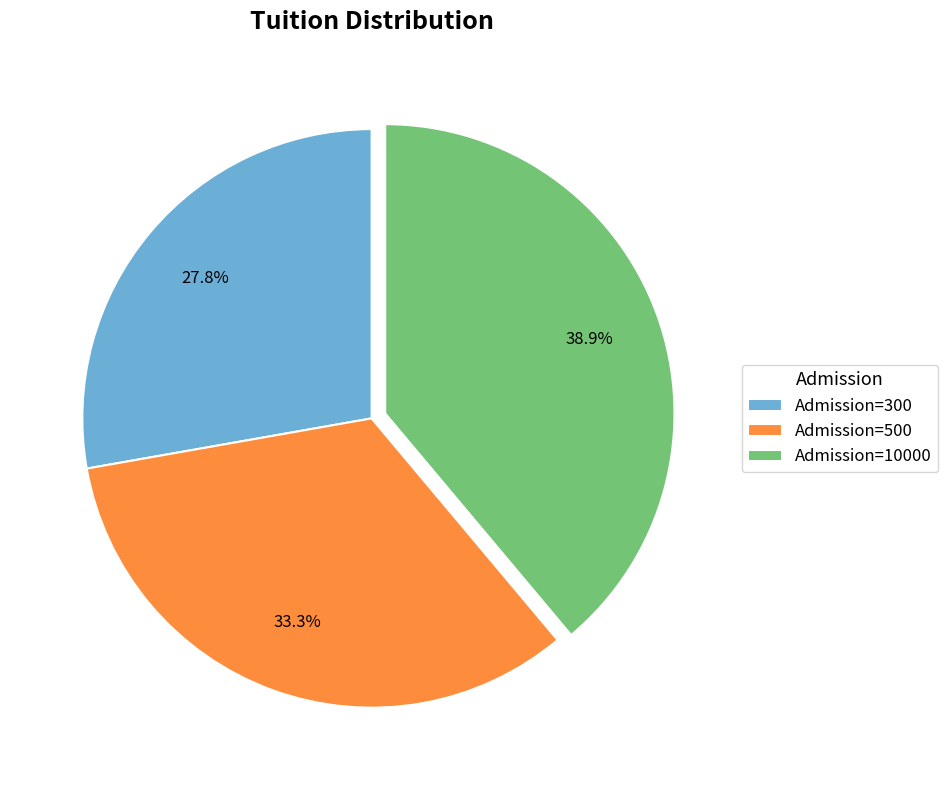

Is the sum of Admission=10000 and Admission=500 greater than half?

Yes